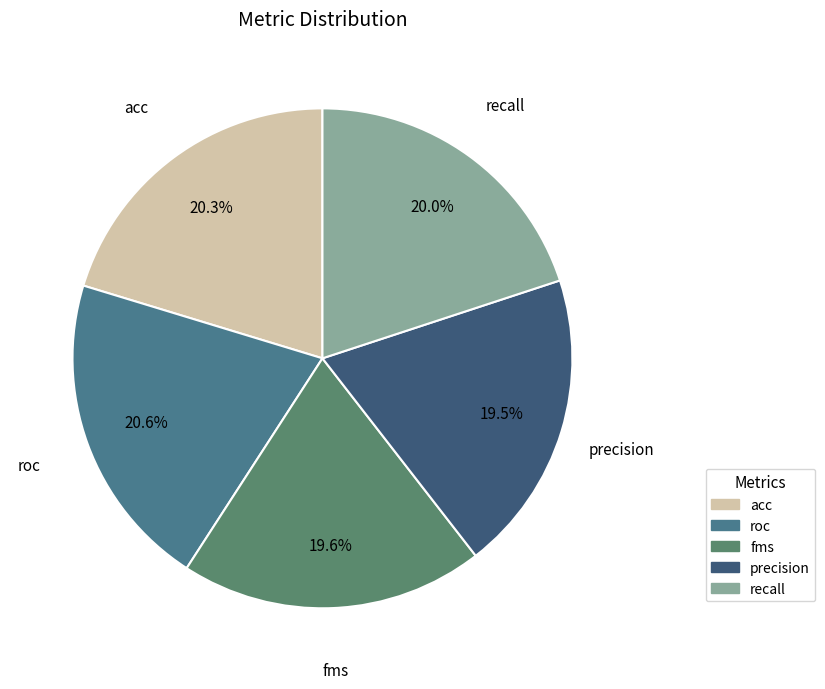

Do fms and recall together represent more than half of the pie?

No